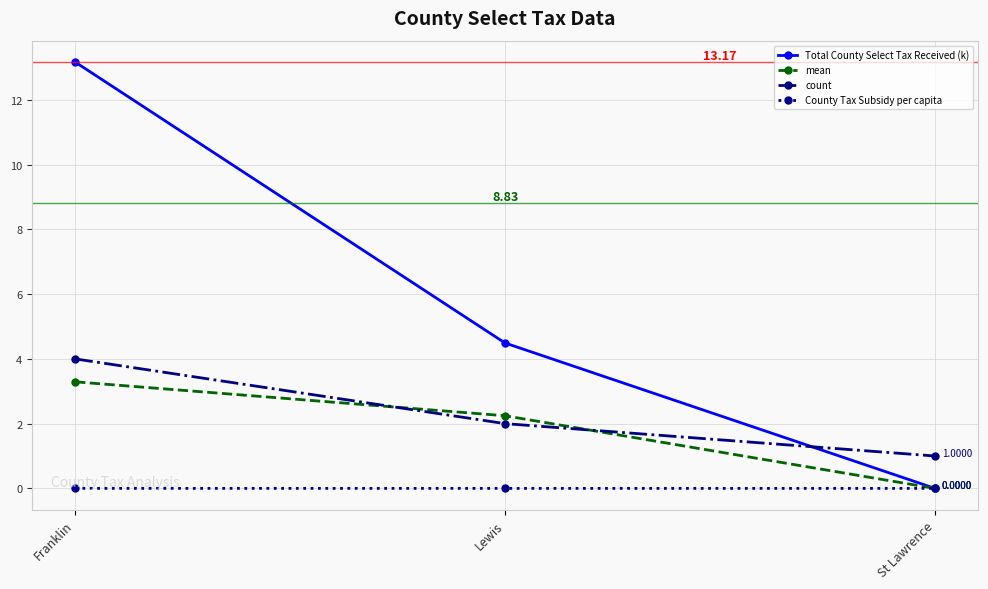

Rank the categories by mean value from highest to lowest.

Franklin, Lewis, St Lawrence